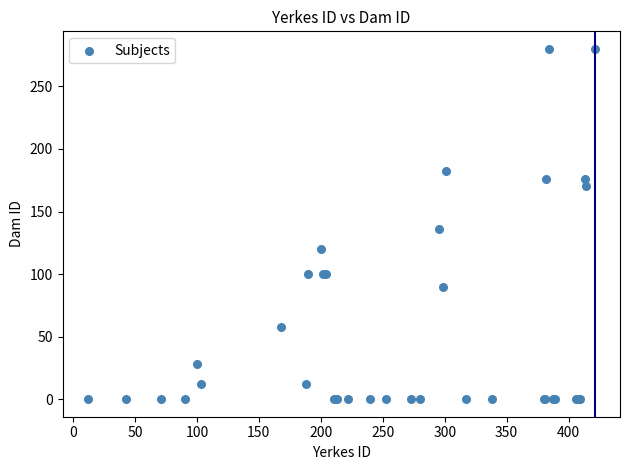

What Y value in the scatter plot is closest to 140?

136